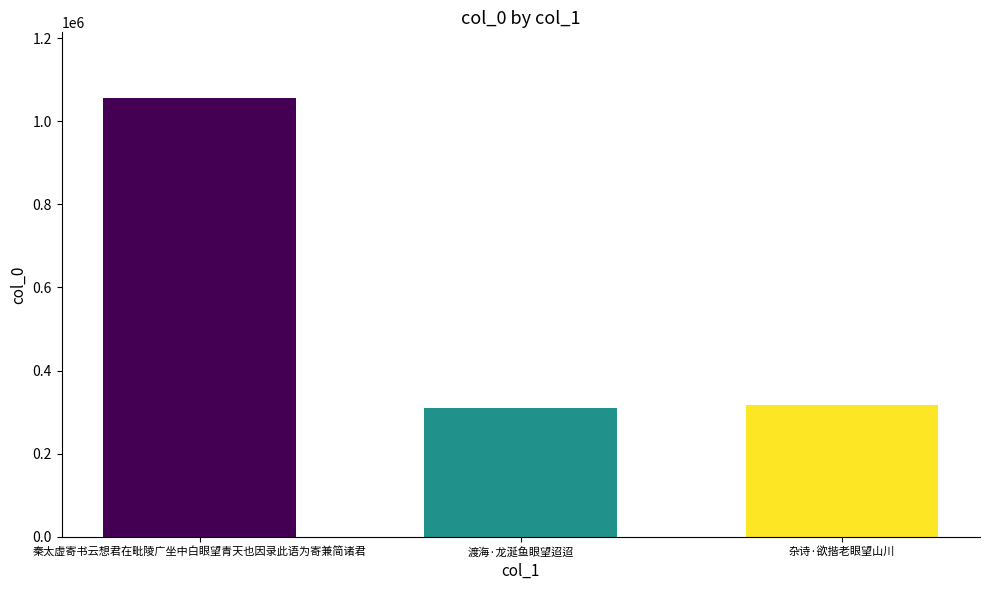

Reading left to right, list all the values displayed in this chart.

1055886	310117	316475